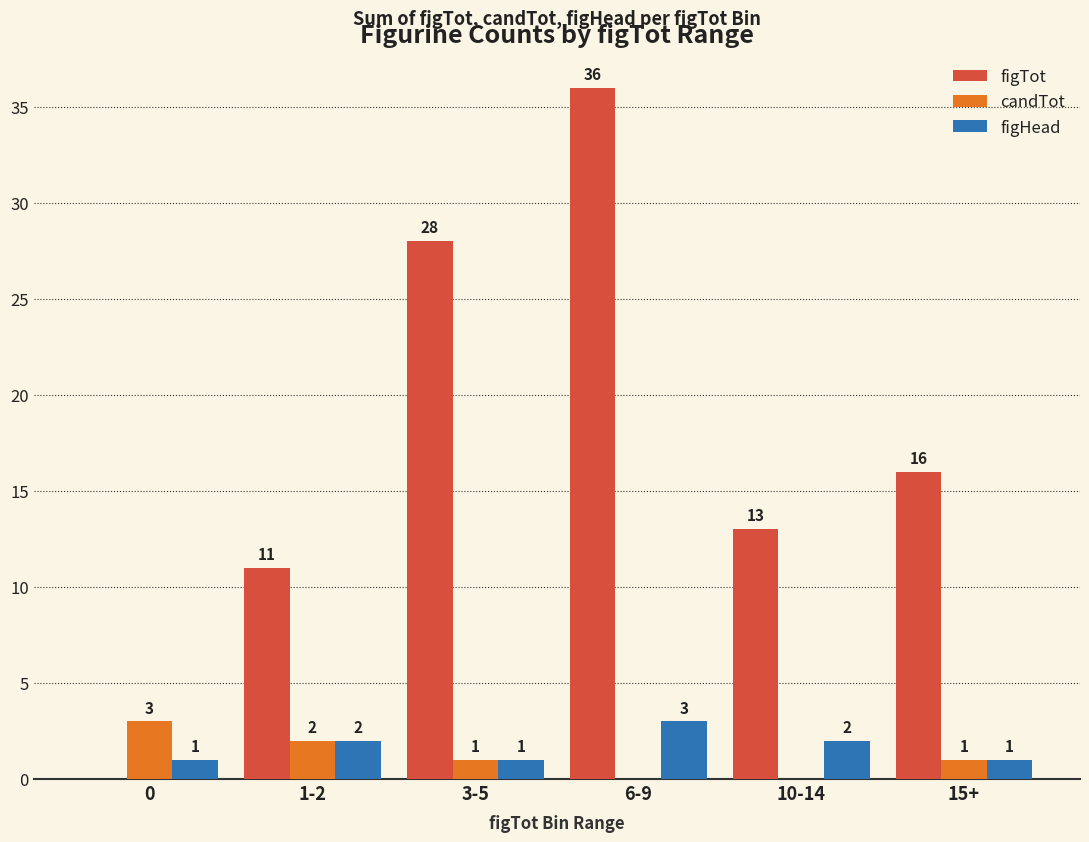

True or false: figTot has a value of 36 at 6-9.

True